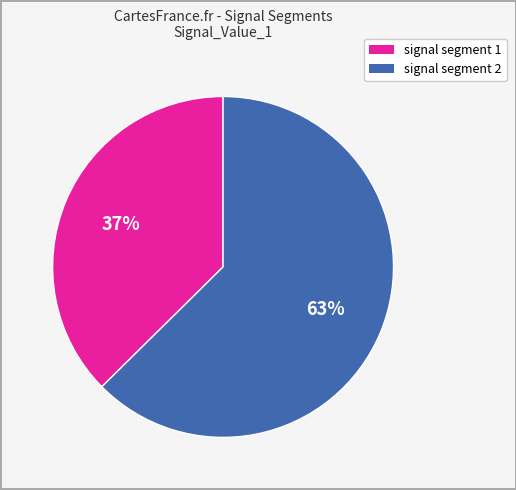

Is there any slice that represents more than half of the pie?

Yes